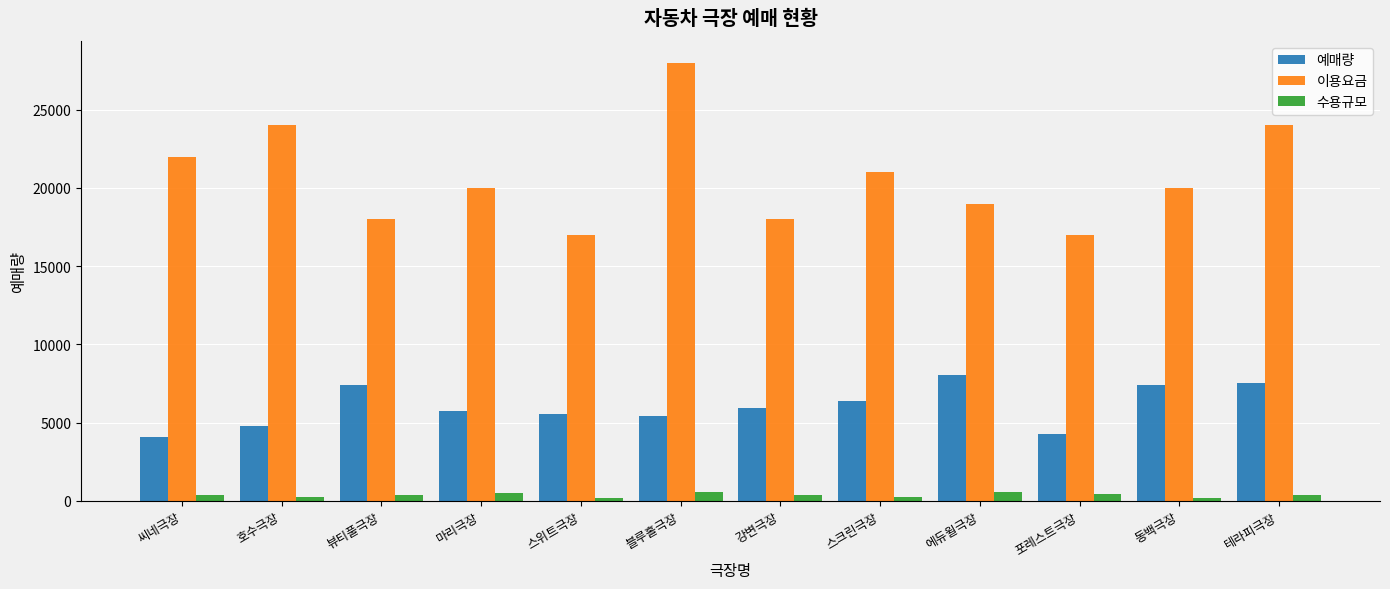

How many series are shown in this chart?

3